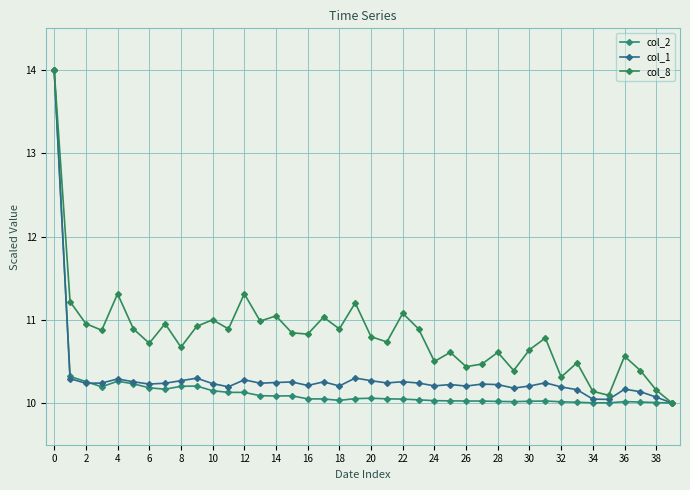

Which series has the largest total across all categories?

col_8